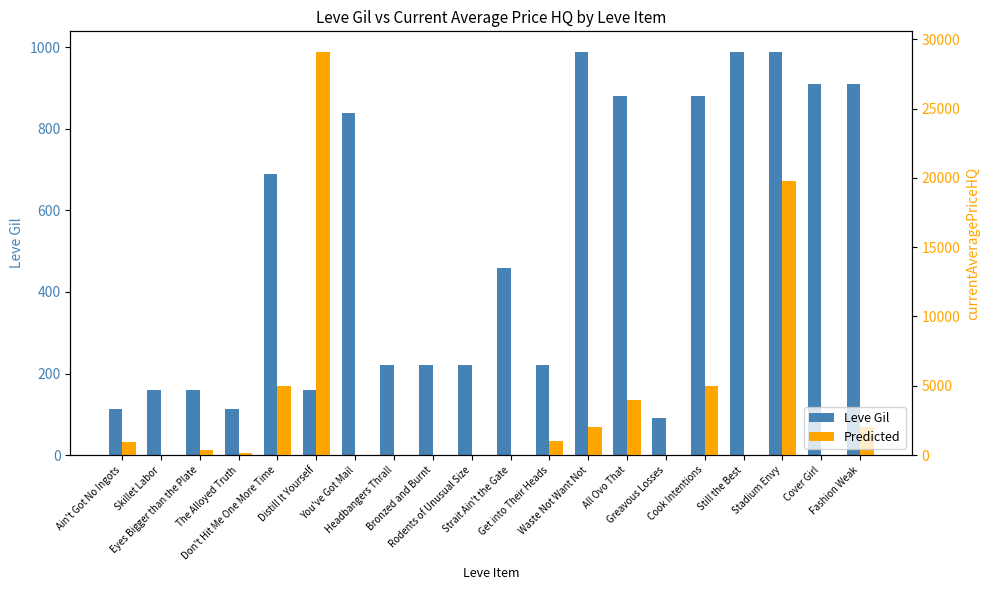

Rank the series by their average value, from highest to lowest.

Price HQ, Leve Gil